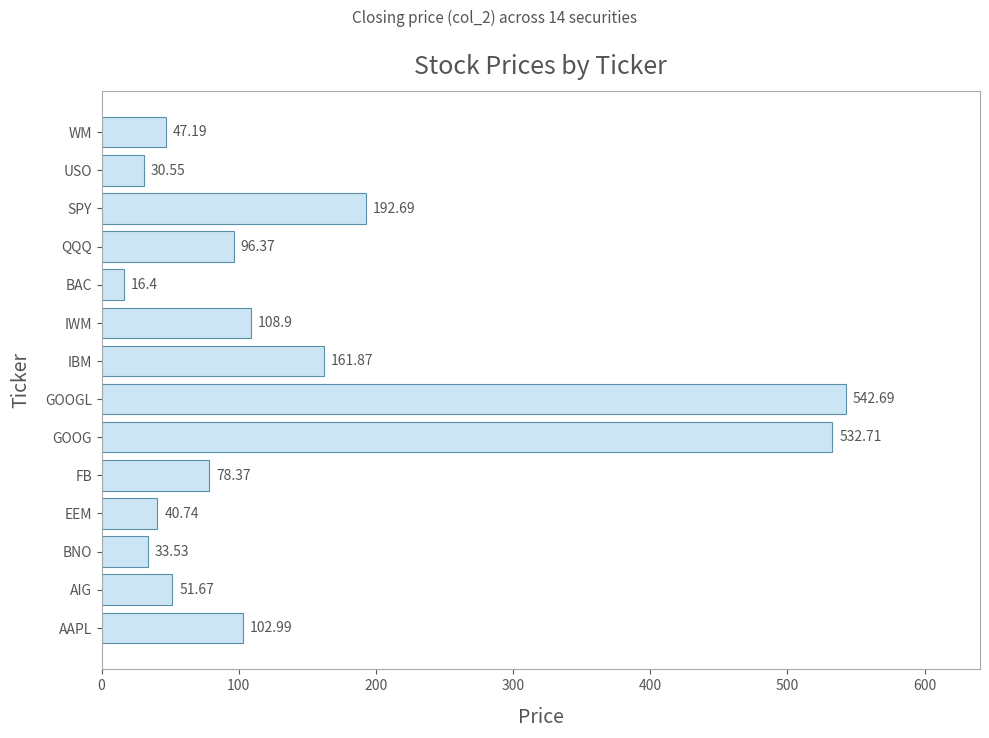

Rank the categories by value from highest to lowest.

GOOGL, GOOG, SPY, IBM, IWM, AAPL, QQQ, FB, AIG, WM, EEM, BNO, USO, BAC